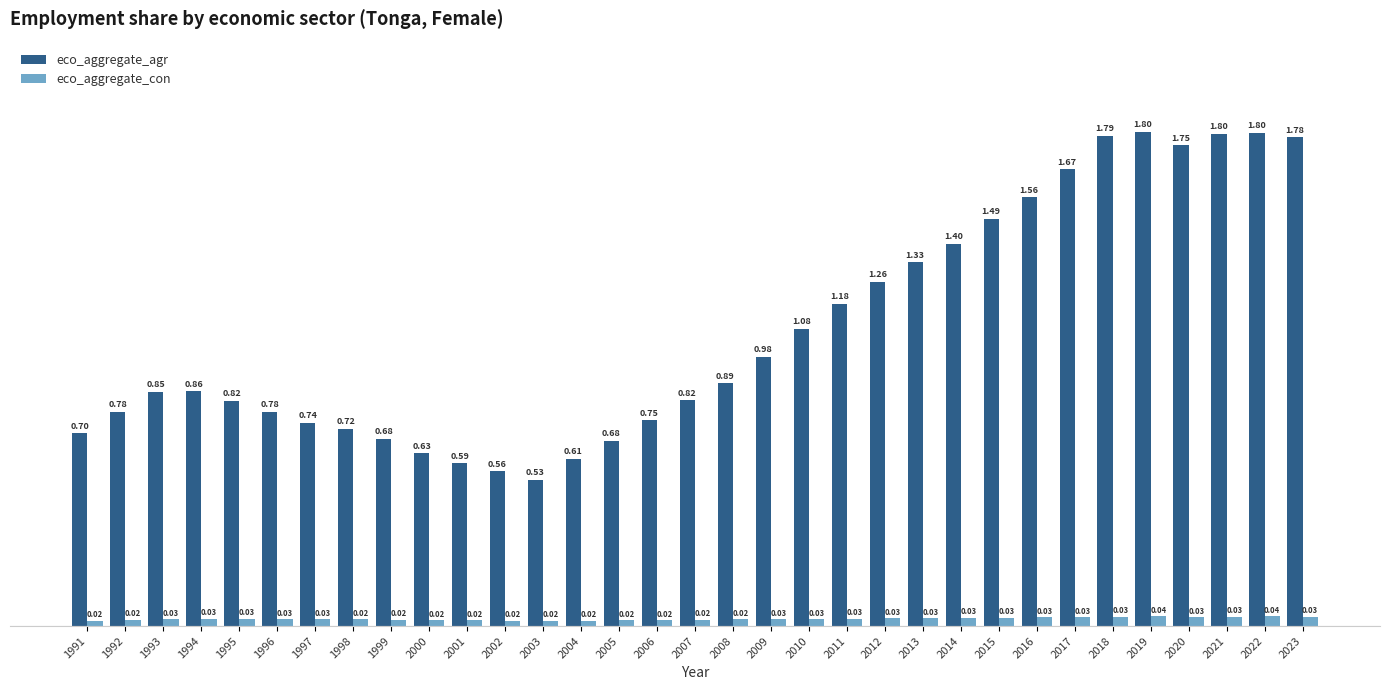

At how many categories does at least one series exceed 0?

33